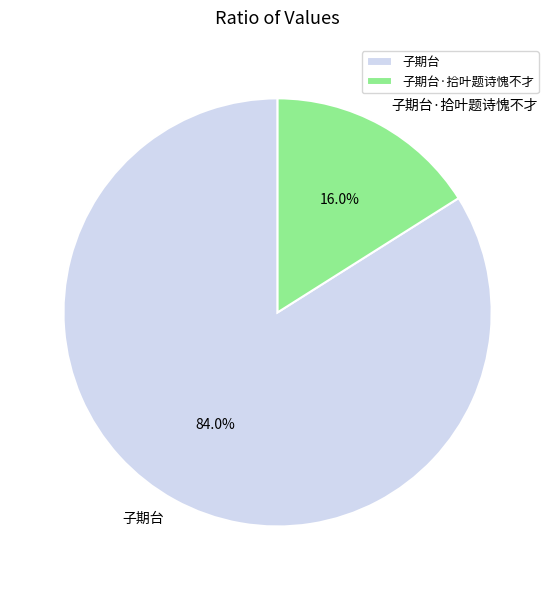

Is 子期台 the majority of the pie?

Yes